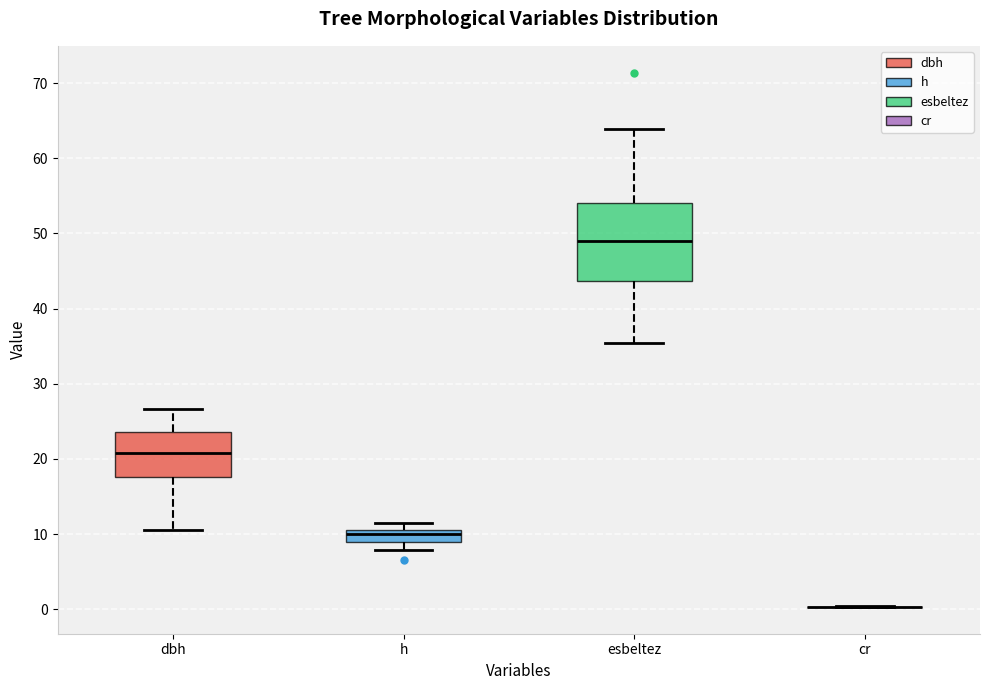

Comparing the boxes themselves (not the whiskers), which one is the tallest?

esbeltez